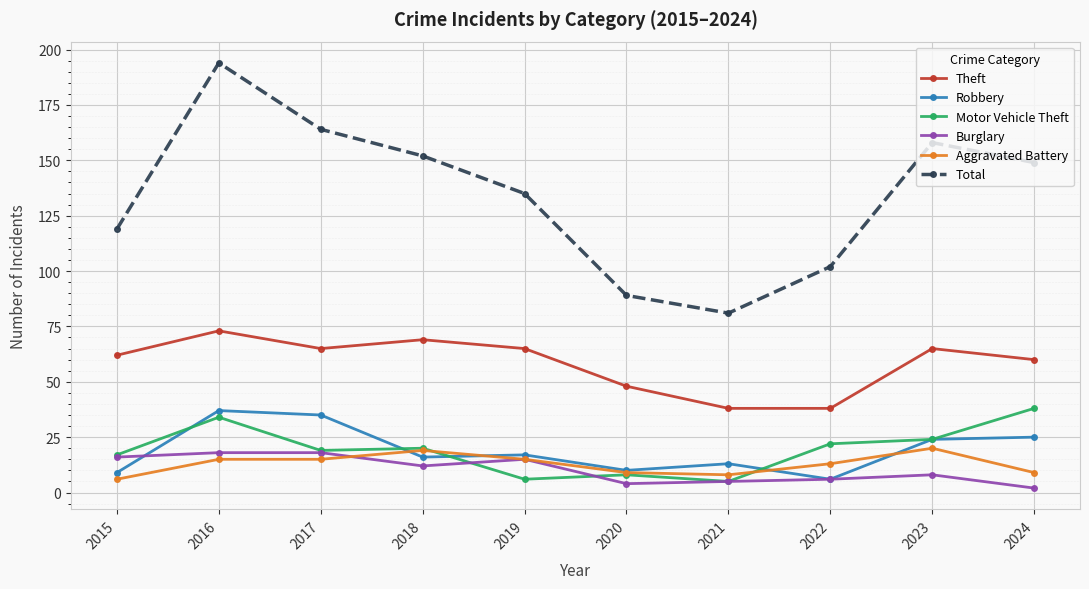

True or false: Robbery and Total cross at least once.

False